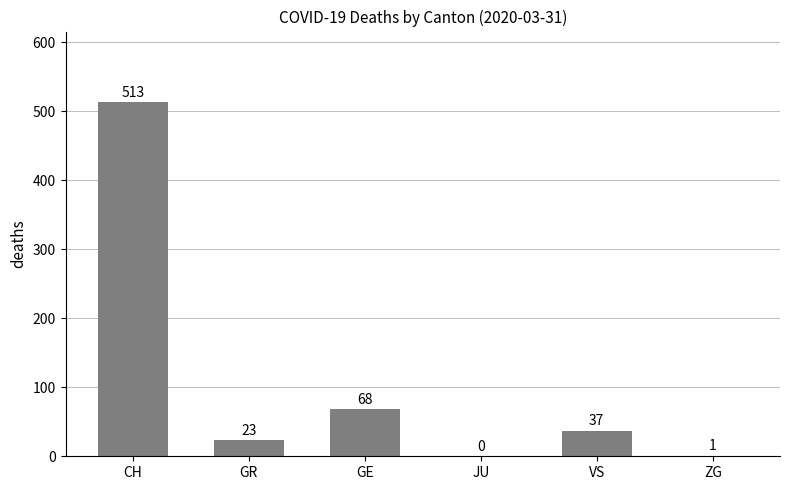

Read the value at VS, to the nearest 50.

50